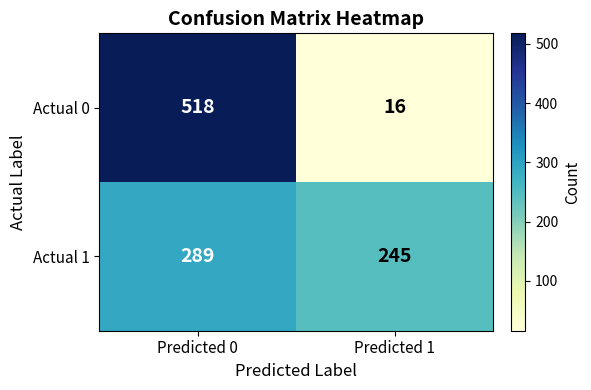

Reading left to right, extract all data points from this chart.

Actual 0: Predicted 0=518	Predicted 1=16
Actual 1: Predicted 0=289	Predicted 1=245